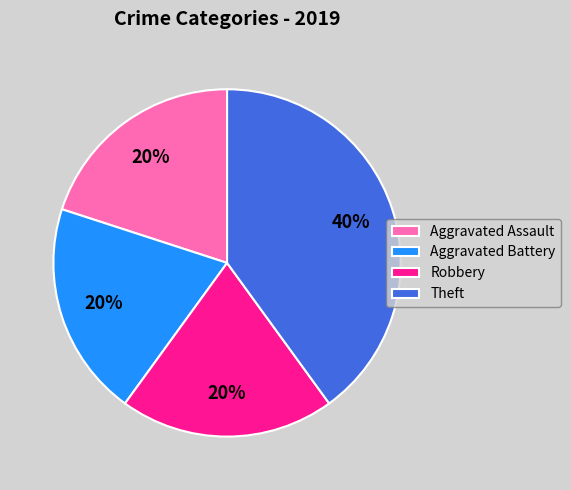

Does Aggravated Assault account for over 50% of the chart?

No